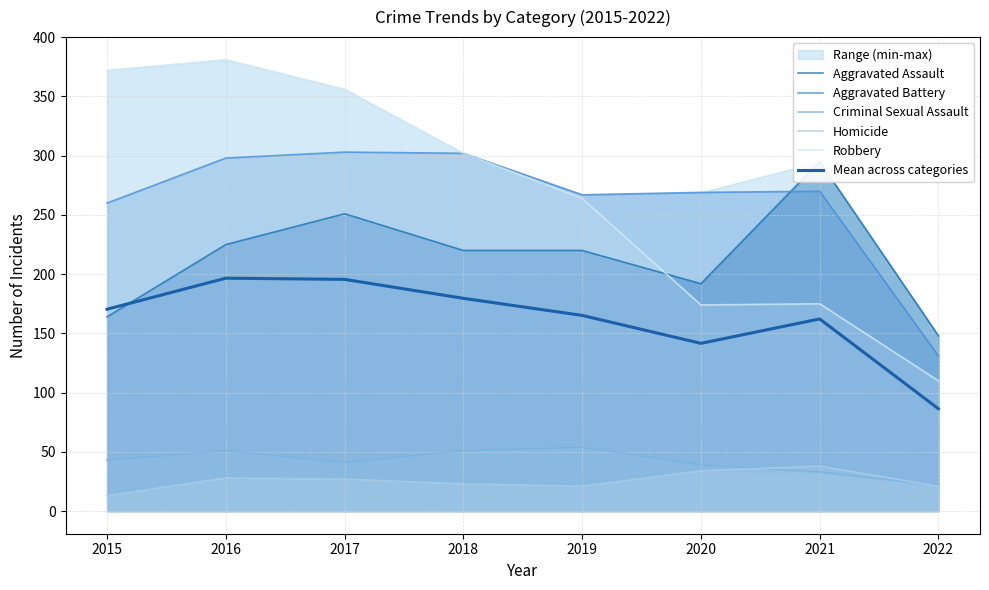

True or false: Aggravated Assault and Aggravated Battery cross at least once.

True